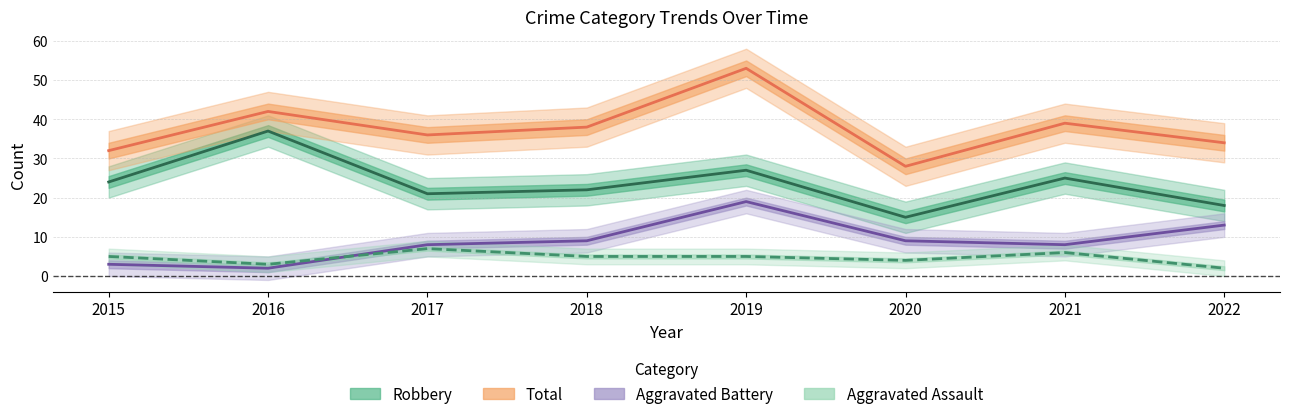

What is the maximum value shown in the chart?

53